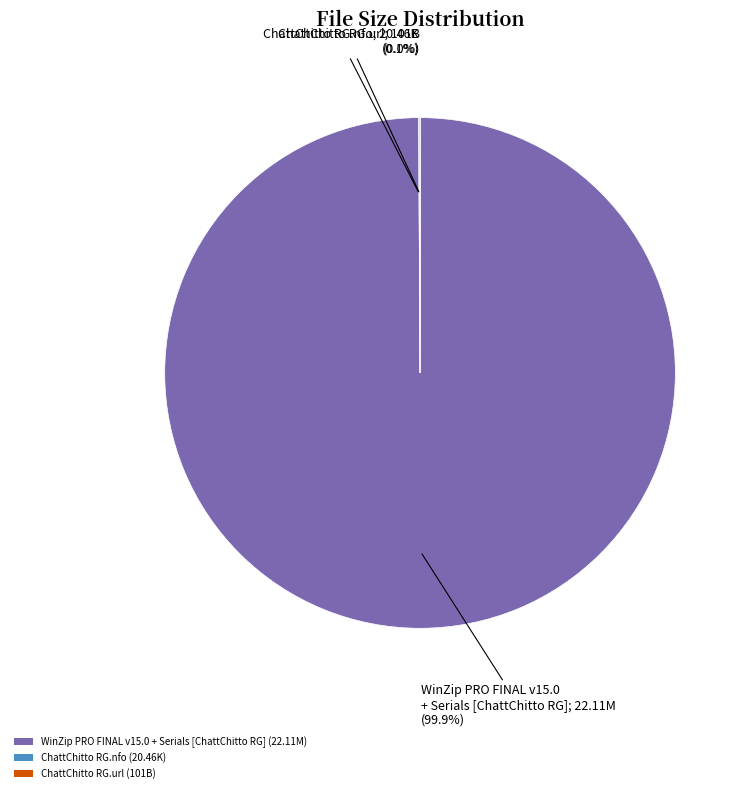

What portion of the pie excludes WinZip PRO FINAL v15.0 + Serials [ChattChitto RG] (22.11M)?

0.1%